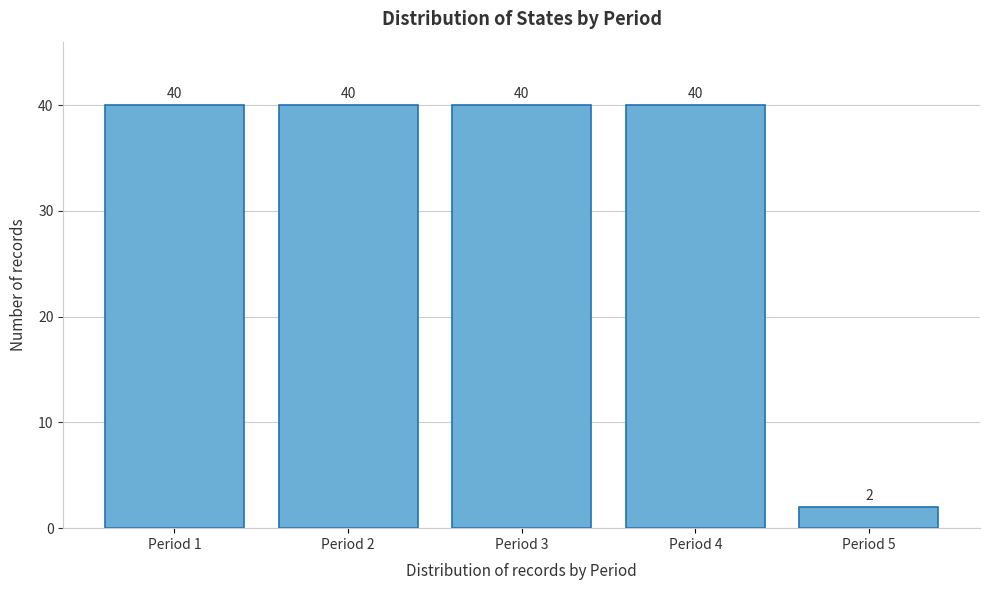

Reading right to left, list all the values displayed in this chart.

2	40	40	40	40